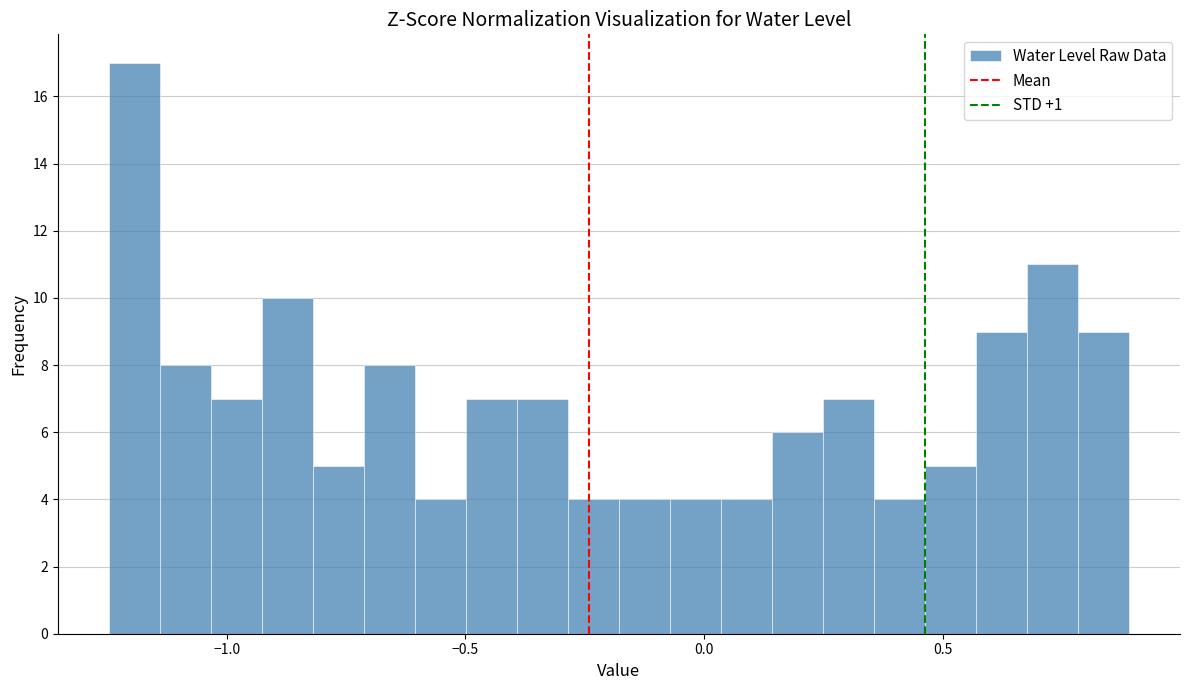

Around what value on the x-axis is the tallest bar? Give the approximate position of its centre, as read against the axis.

-1.20